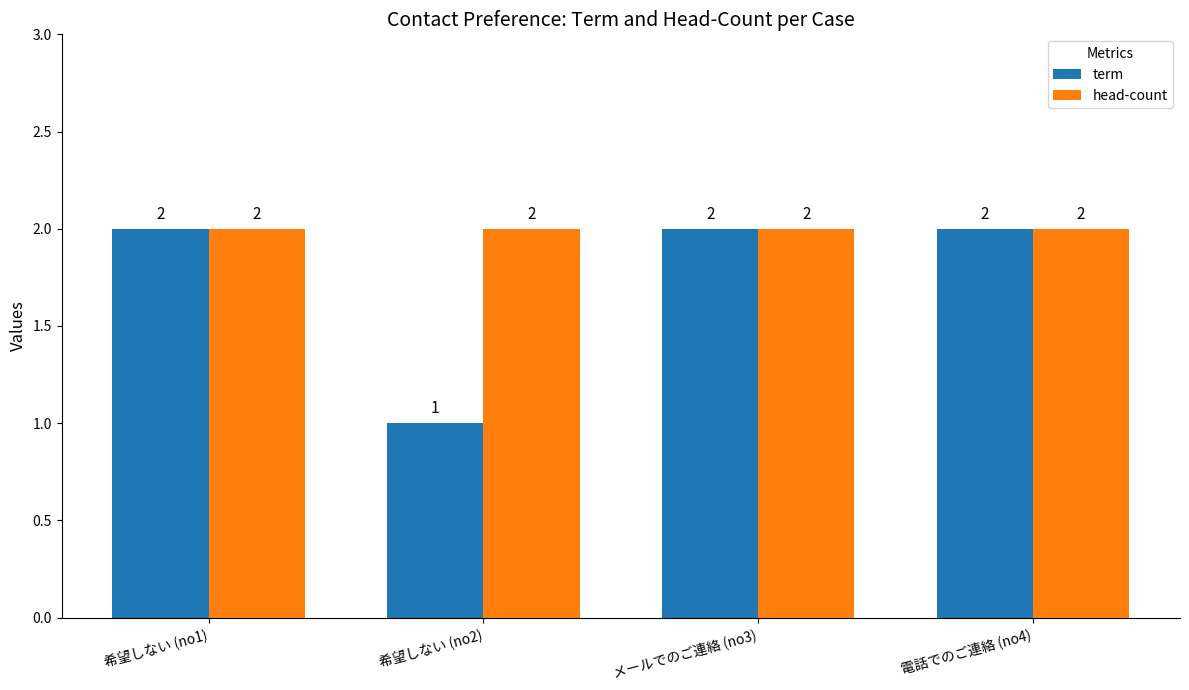

What is the sum of the term values at 希望しない (no2) and 希望しない (no1)?

3